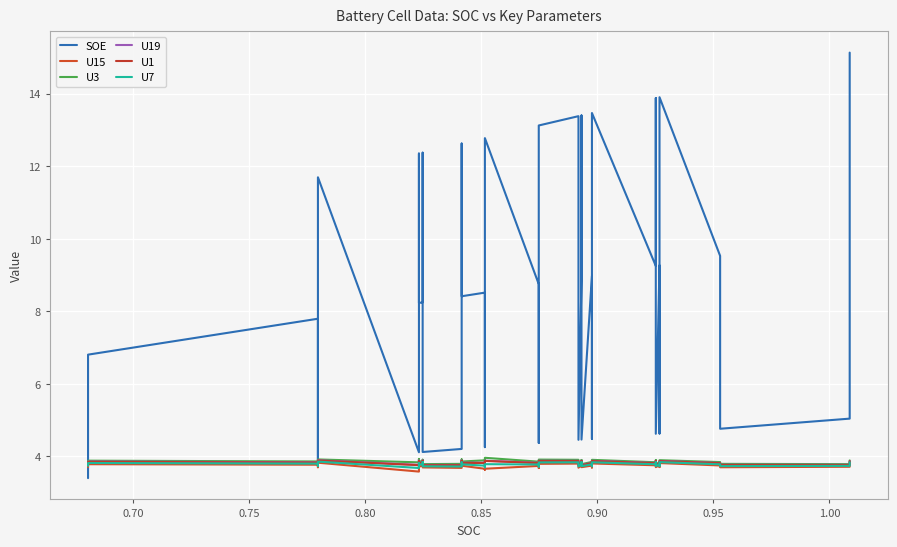

True or false: U7 and U15 intersect in this chart.

False